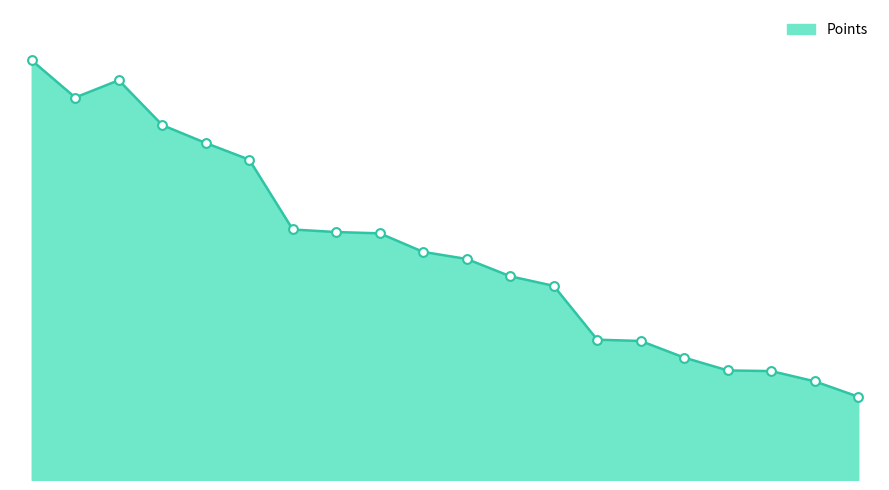

Does the chart have visible grid lines?

No